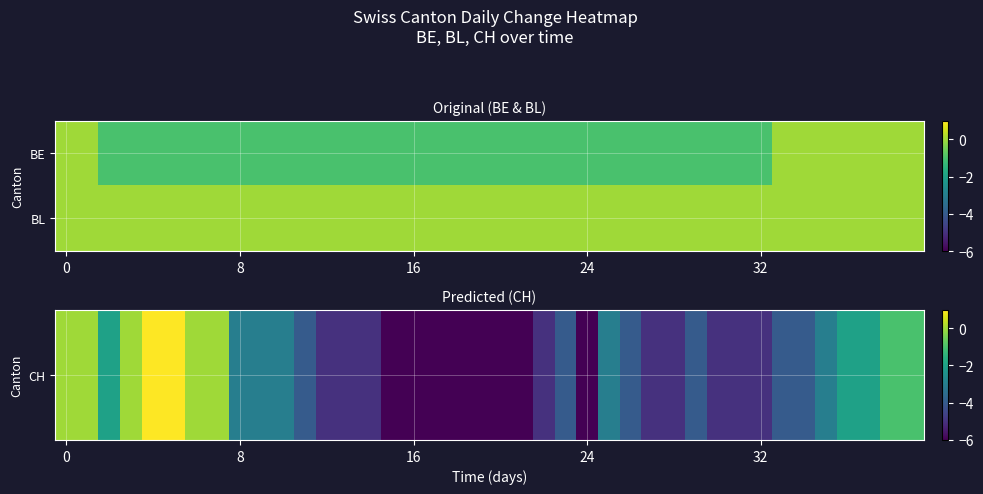

Which label corresponds to the smallest value in the chart?

15